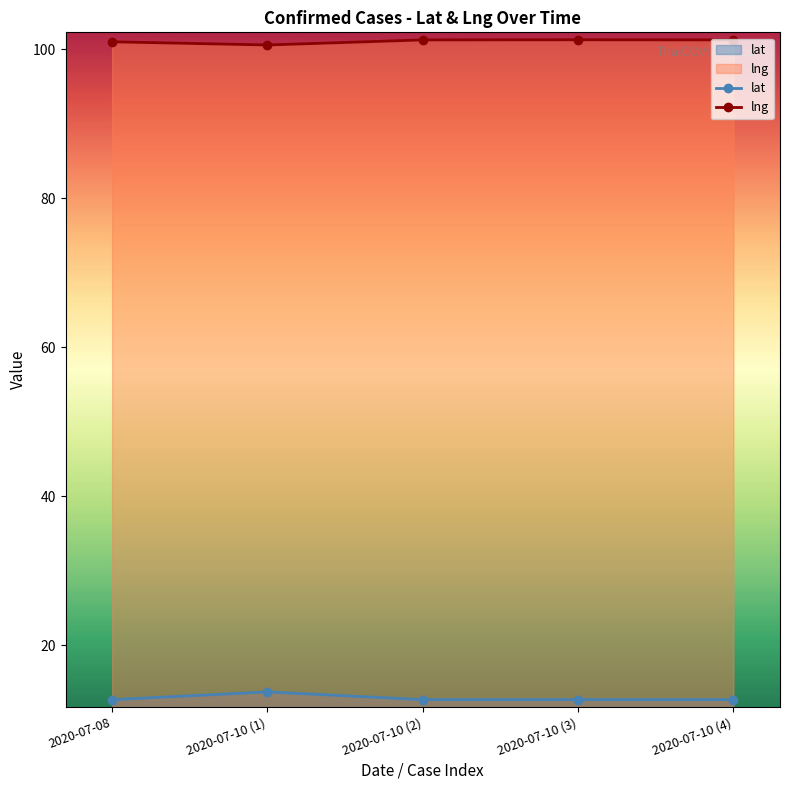

Does the chart display data point markers on the line(s)?

Yes